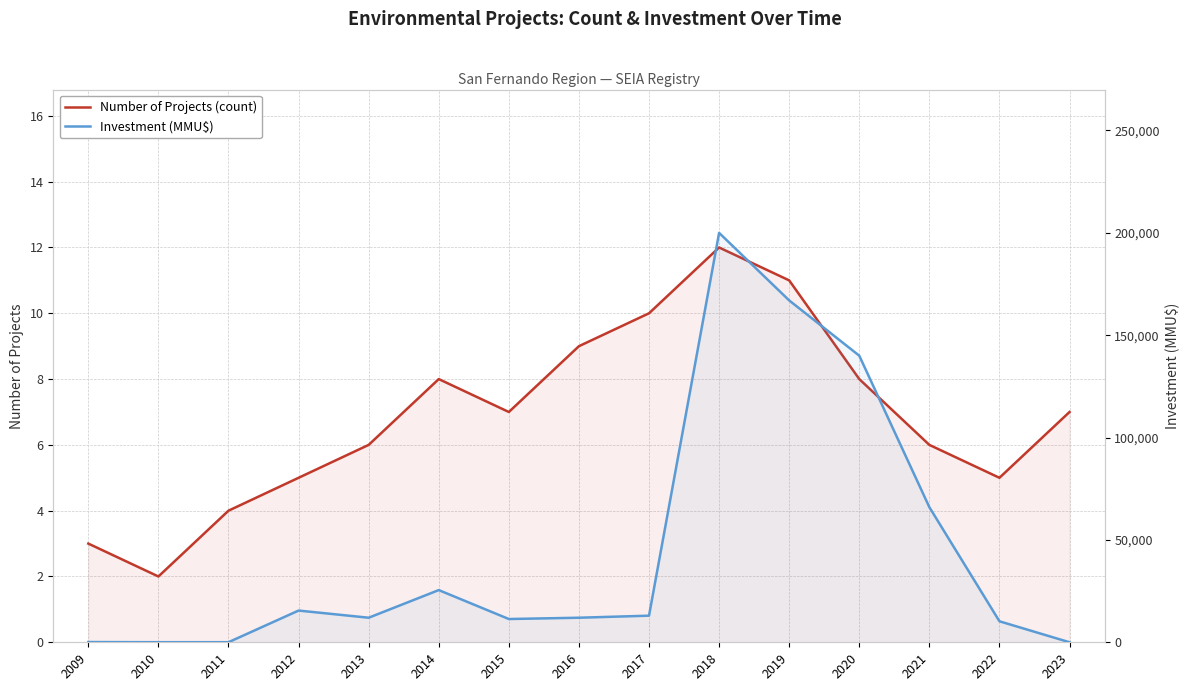

What is the difference between the highest and lowest values at 2020?

139992